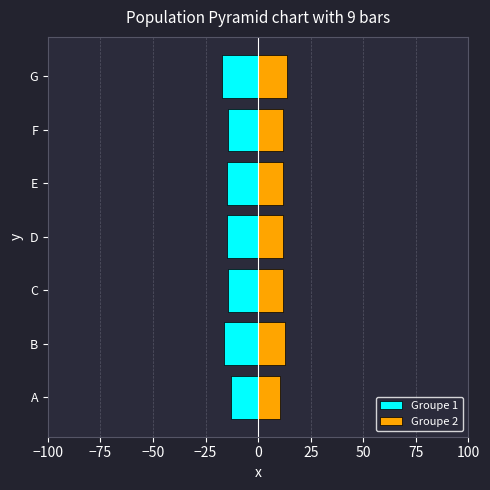

What is the value of the Groupe 1 bar at the 7th from the left?

-17.2